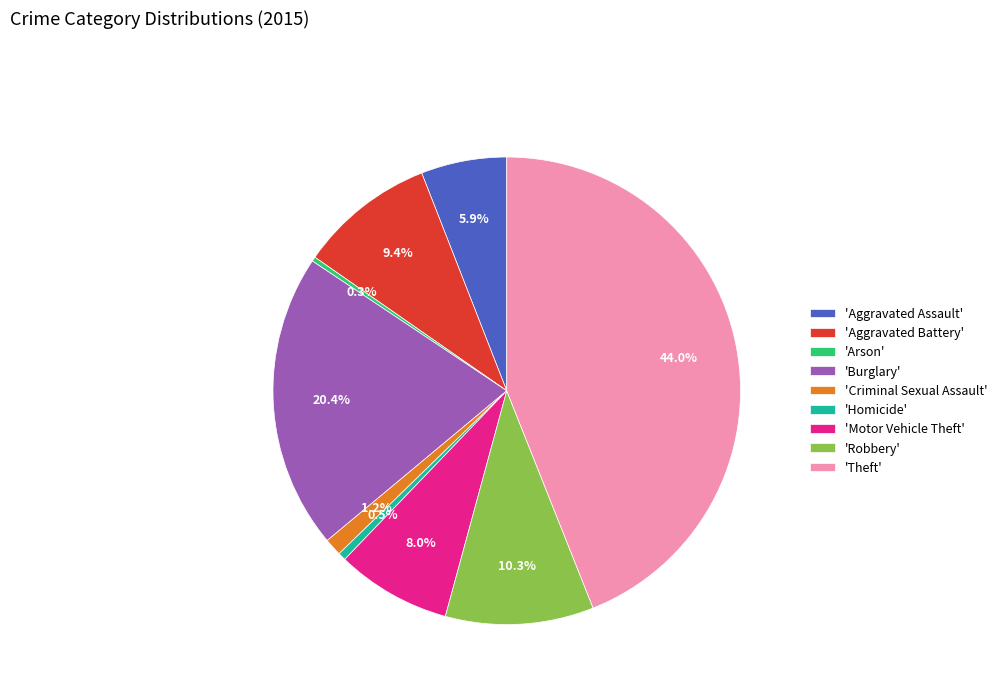

Which category has the biggest portion of the pie?

'Theft'